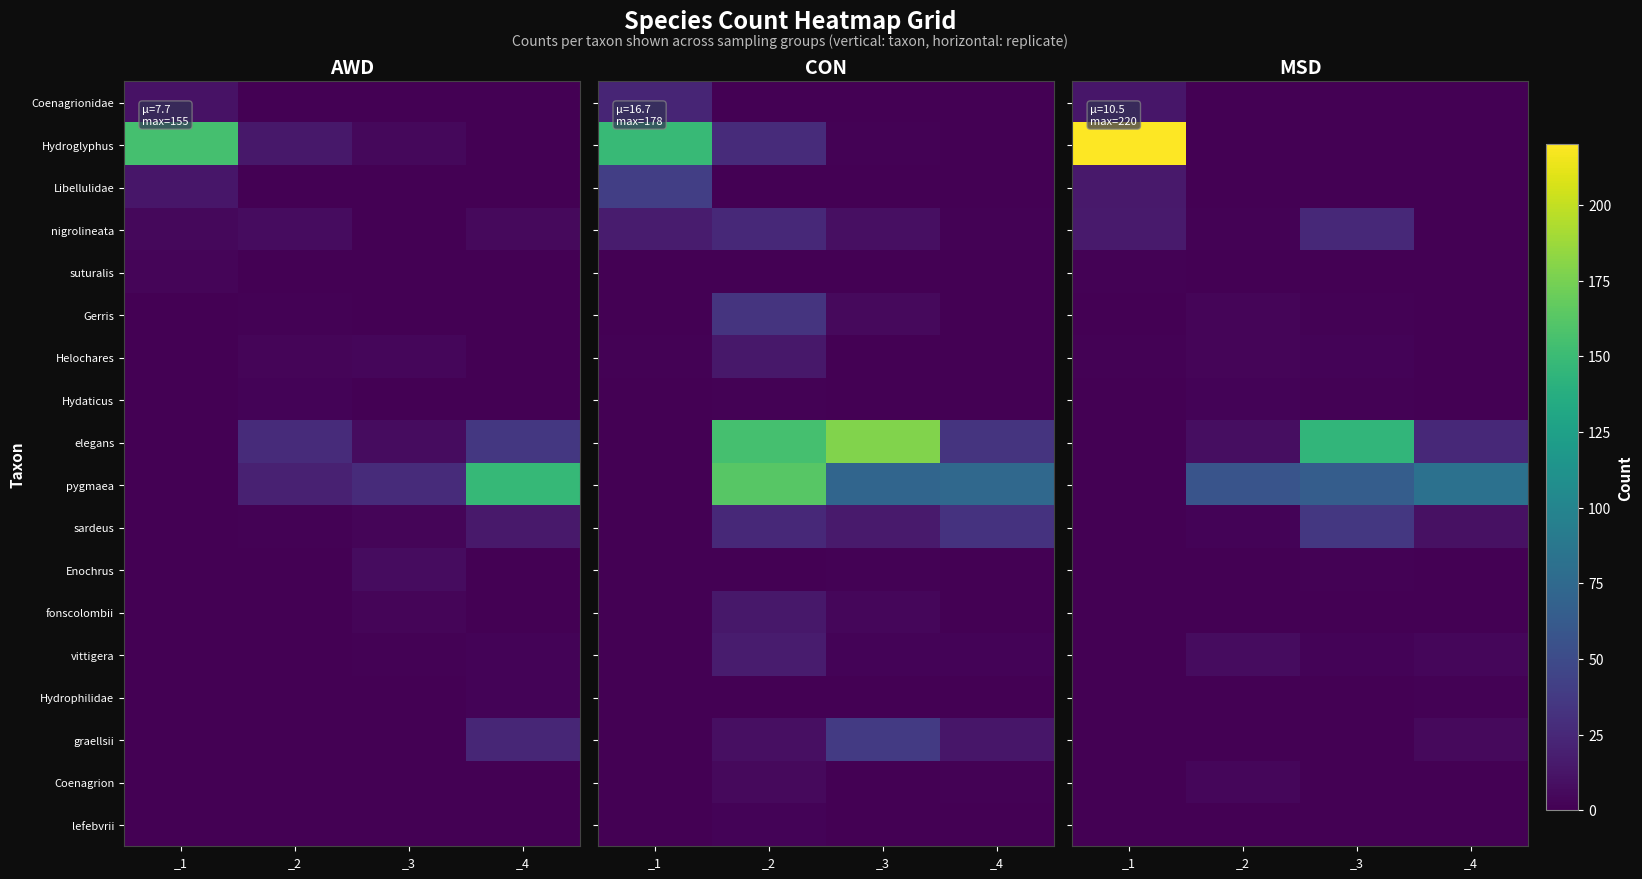

The nigrolineata series shows 23 at _1. True or false?

False